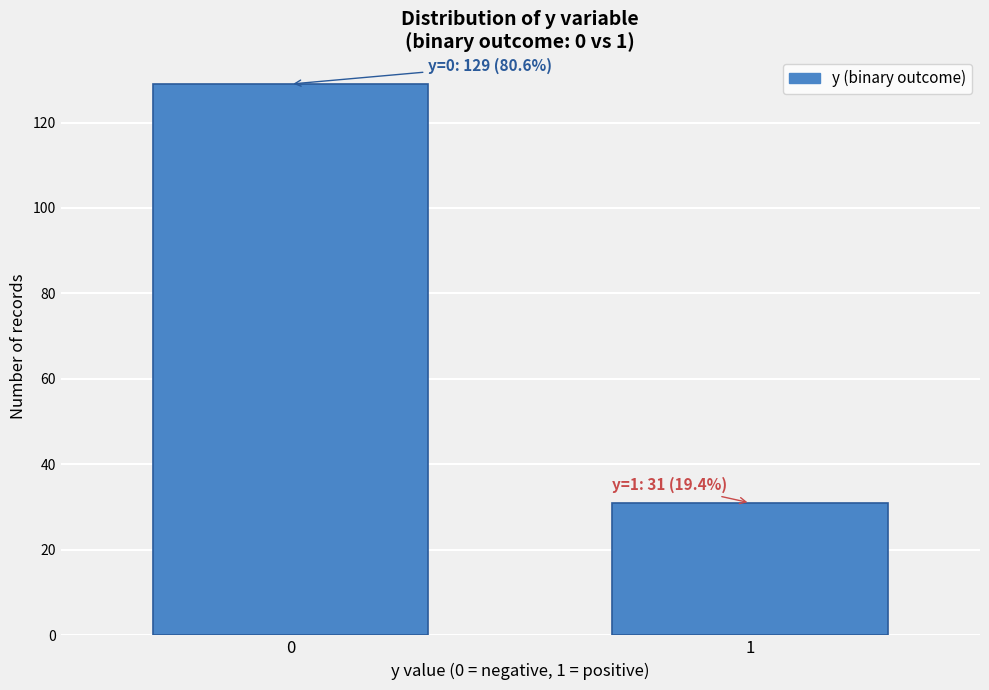

Reading left to right, transcribe all the data shown in this chart.

129	31